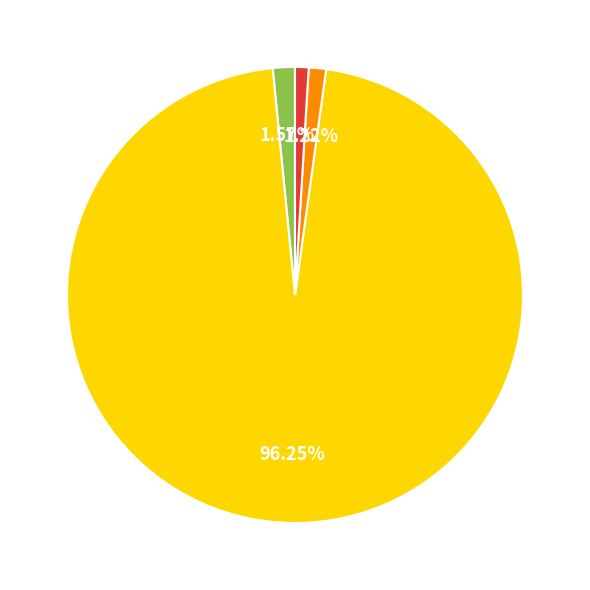

Does any single category account for the majority?

Yes